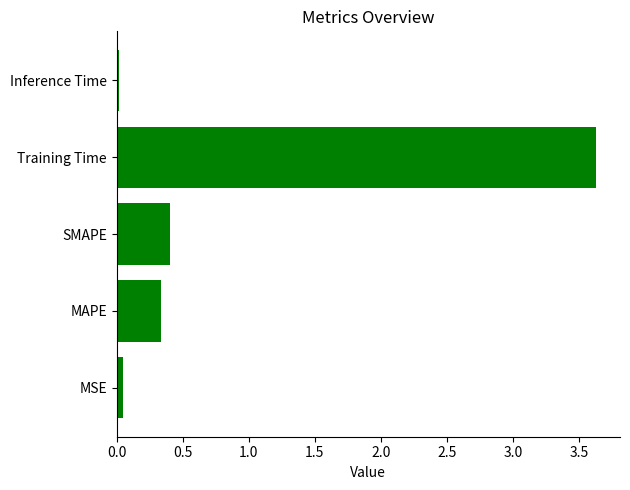

Are the bars grouped side by side (vs. stacked)?

No